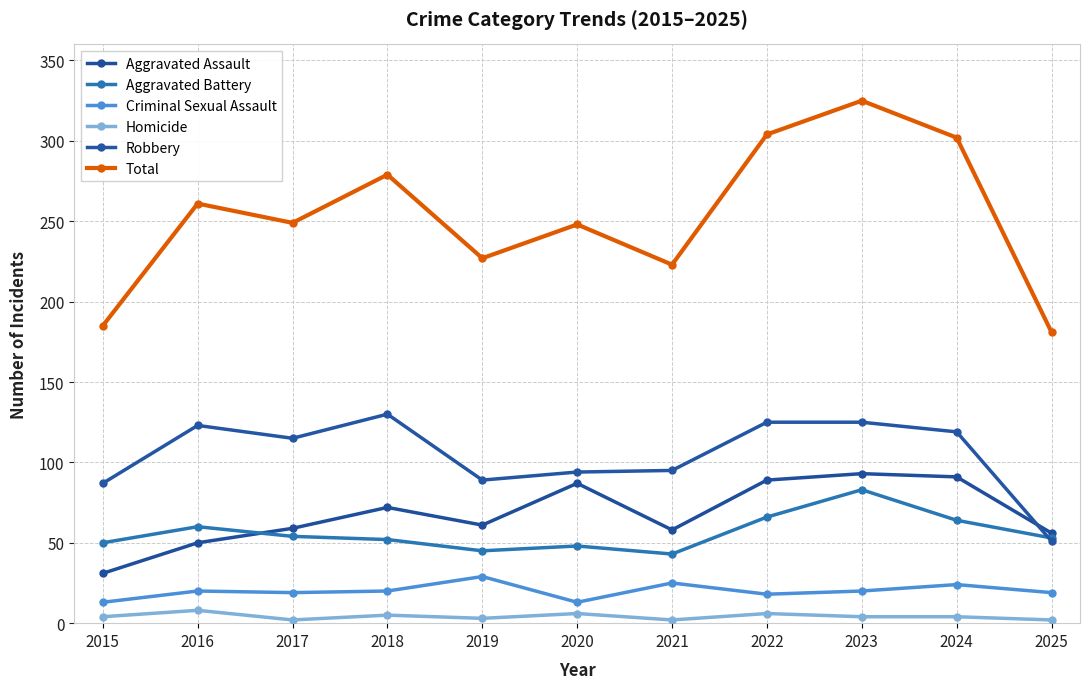

What is the lowest value of the Robbery series?

51